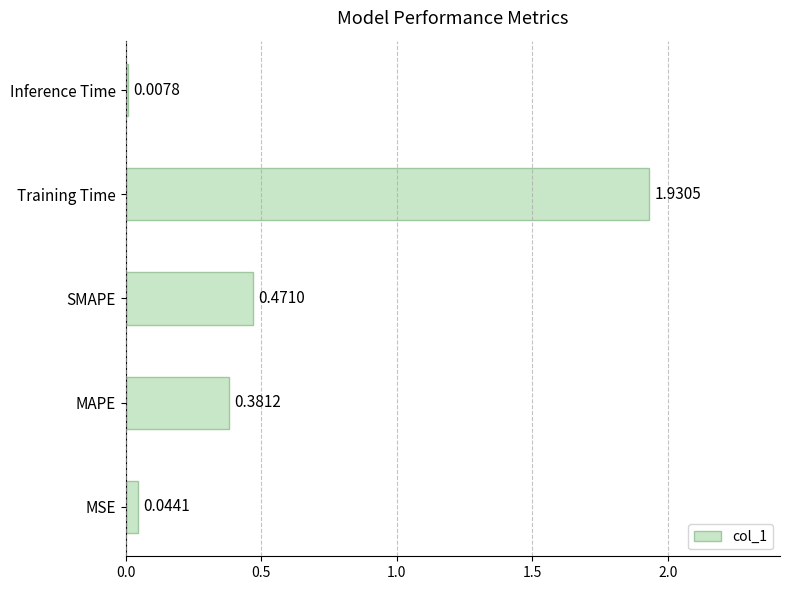

At which category does the chart reach its peak across all series?

Training Time